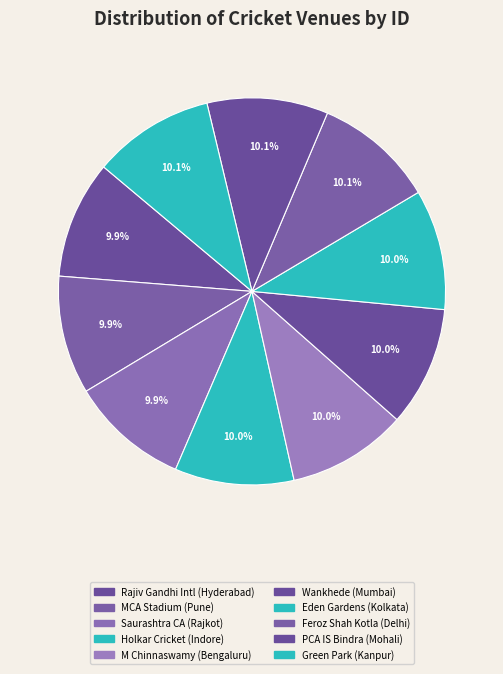

How many segments does this pie chart have?

10